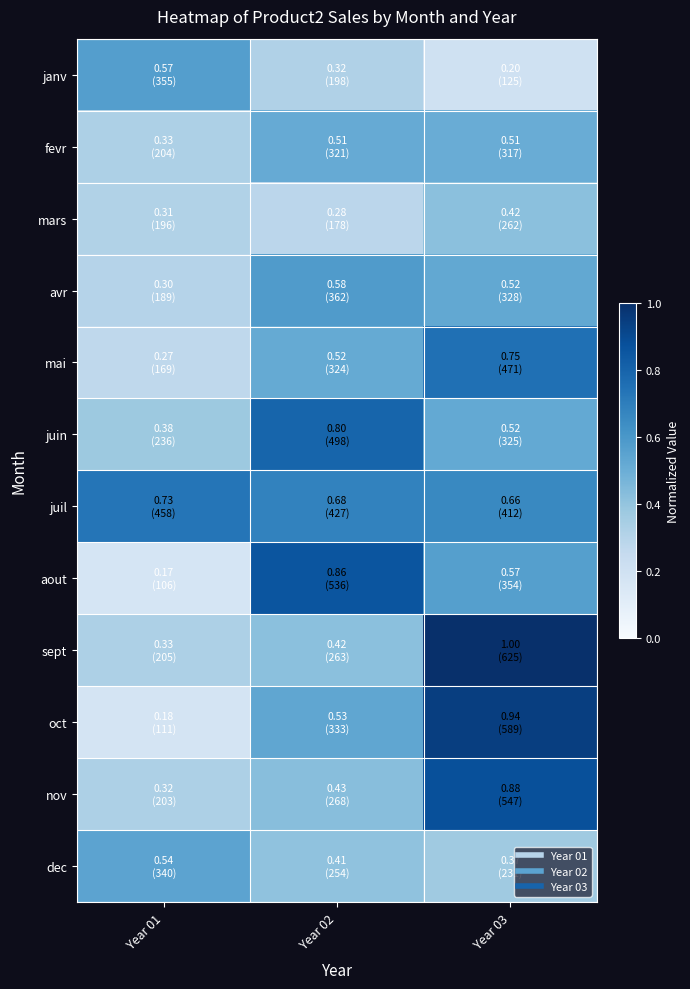

Which has a higher value, Year 01 or Year 02?

Year 01